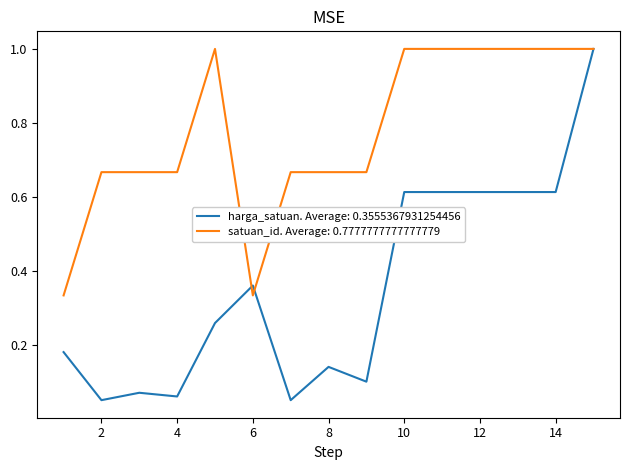

Which series has the widest spread of values?

harga_satuan. Average: 0.3555367931254456